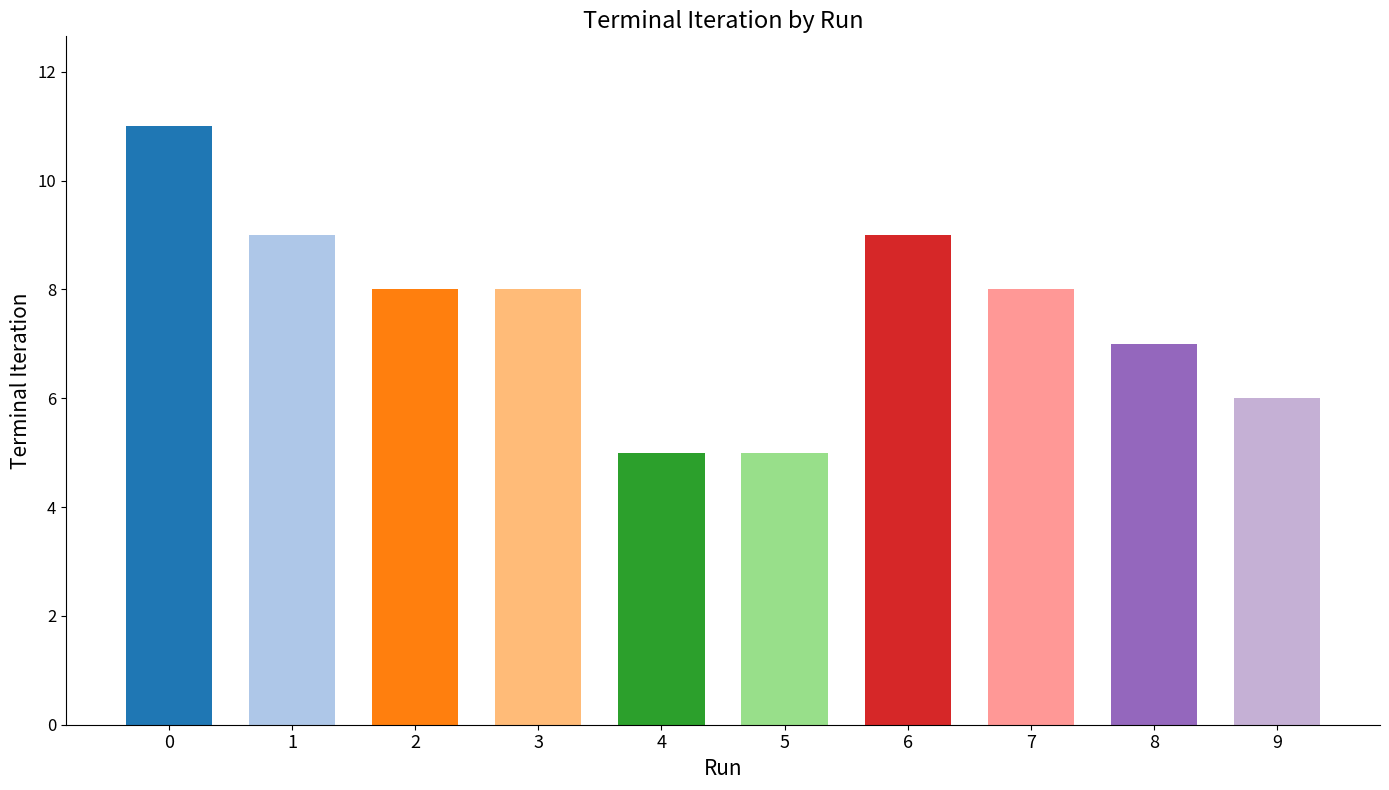

Between 9 and 3, which is larger?

3